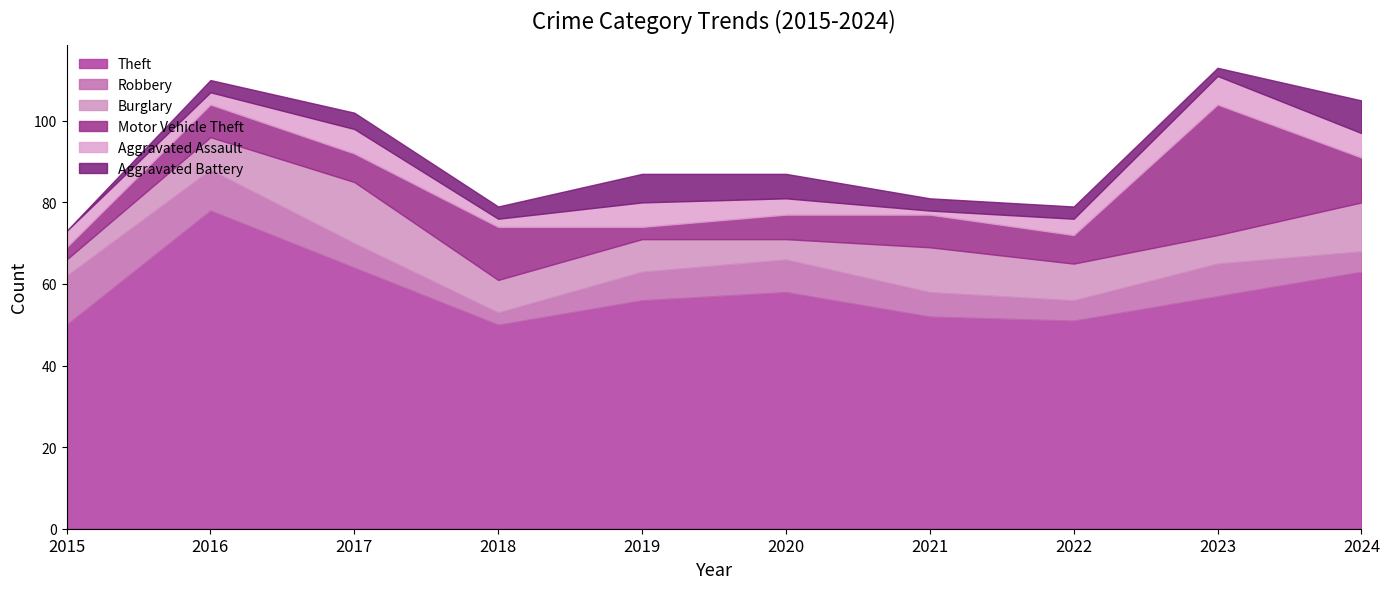

Reading left to right, what are all the values shown in this chart?

Theft: 2015=50	2016=78	2017=64	2018=50	2019=56	2020=58	2021=52	2022=51	2023=57	2024=63
Robbery: 2015=12	2016=10	2017=6	2018=3	2019=7	2020=8	2021=6	2022=5	2023=8	2024=5
Burglary: 2015=4	2016=8	2017=15	2018=8	2019=8	2020=5	2021=11	2022=9	2023=7	2024=12
Motor Vehicle Theft: 2015=3	2016=8	2017=7	2018=13	2019=3	2020=6	2021=8	2022=7	2023=32	2024=11
Aggravated Assault: 2015=4	2016=3	2017=6	2018=2	2019=6	2020=4	2021=1	2022=4	2023=7	2024=6
Aggravated Battery: 2015=0	2016=3	2017=4	2018=3	2019=7	2020=6	2021=3	2022=3	2023=2	2024=8